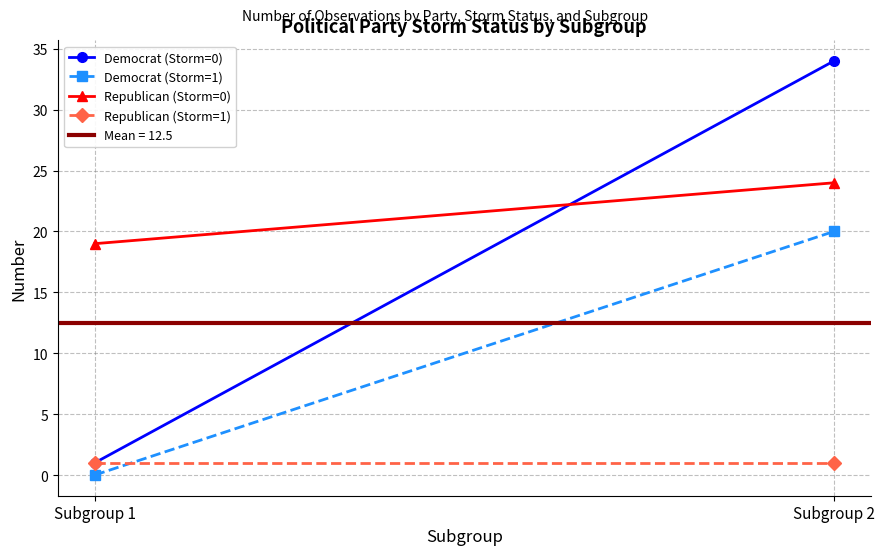

List the series in order of their overall mean, lowest first.

Republican (Storm=1), Democrat (Storm=1), Democrat (Storm=0), Republican (Storm=0)